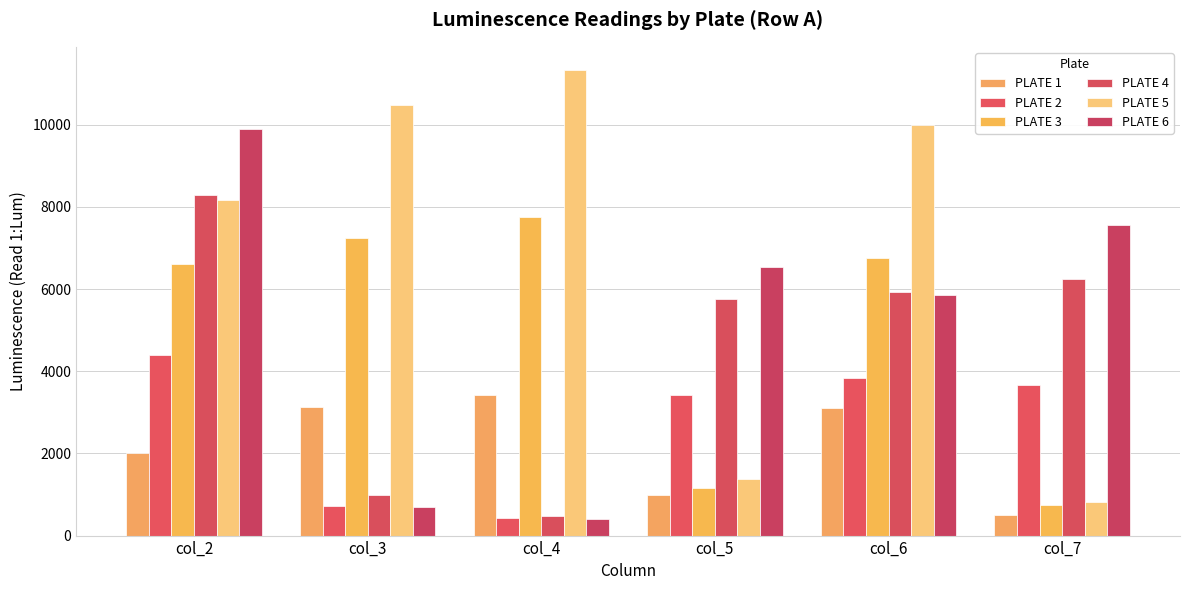

At which category does the chart reach its minimum across all series?

col_4